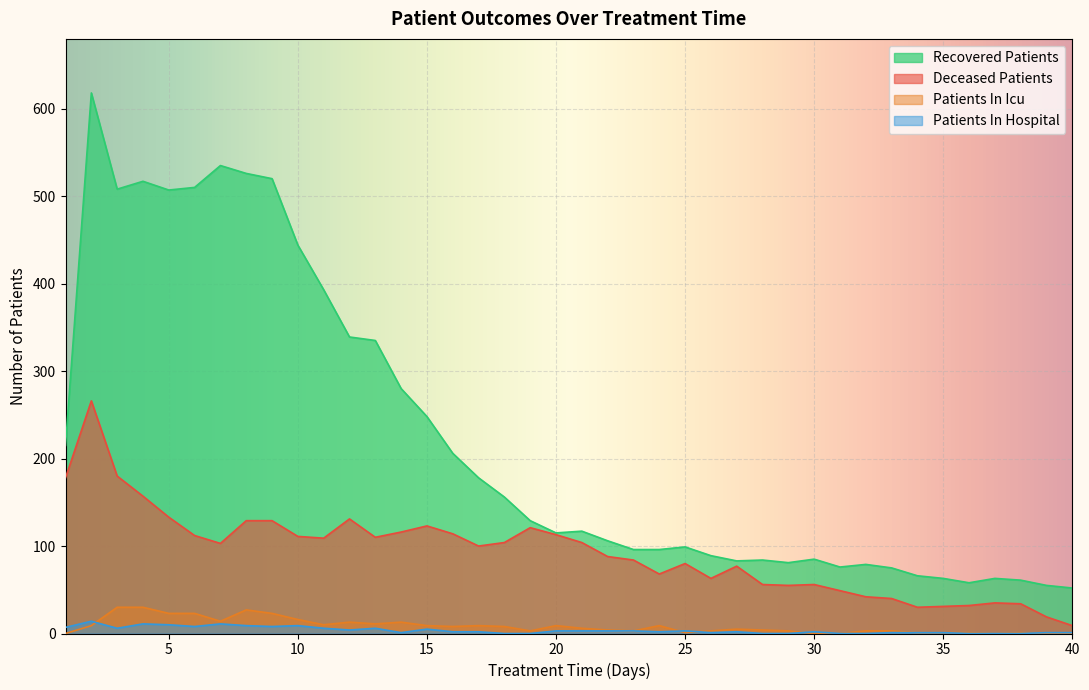

True or false: recovered_patients has a value of 76 at 1.

False